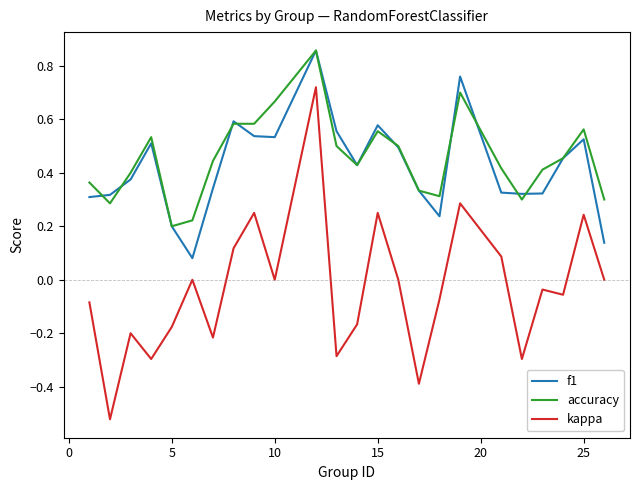

True or false: accuracy and kappa cross at least once.

False